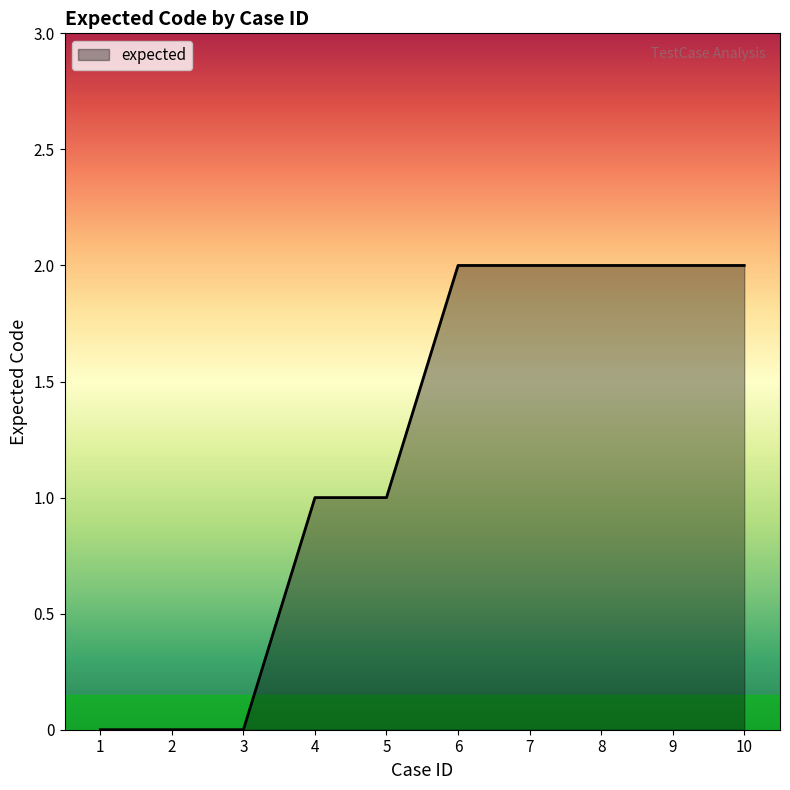

What is the change in value from 3 to 7?

+2